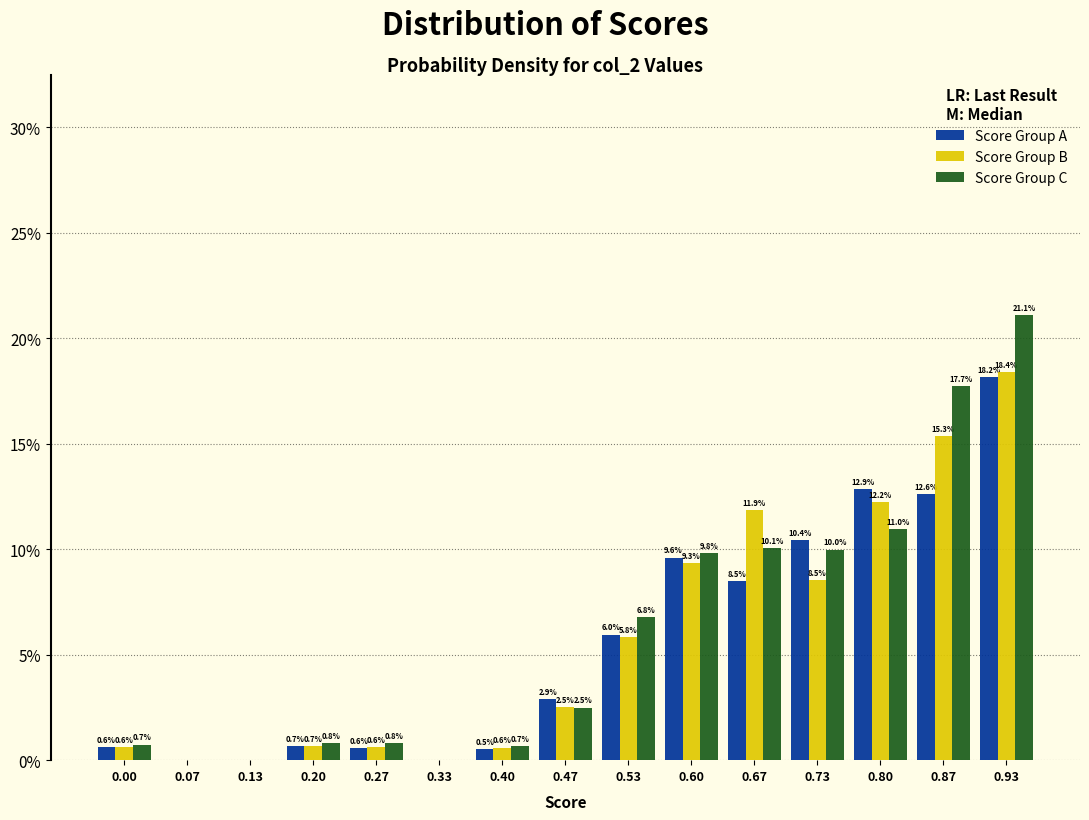

Reading left to right, what are all the values shown in this chart?

Score Group A: 0.00=0.6	0.07=0.0	0.13=0.0	0.20=0.7	0.27=0.6	0.33=0.0	0.40=0.5	0.47=2.9	0.53=6.0	0.60=9.6	0.67=8.5	0.73=10.4	0.80=12.9	0.87=12.6	0.93=18.2
Score Group B: 0.00=0.6	0.07=0.0	0.13=0.0	0.20=0.7	0.27=0.6	0.33=0.0	0.40=0.6	0.47=2.5	0.53=5.8	0.60=9.3	0.67=11.9	0.73=8.5	0.80=12.2	0.87=15.3	0.93=18.4
Score Group C: 0.00=0.7	0.07=0.0	0.13=0.0	0.20=0.8	0.27=0.8	0.33=0.0	0.40=0.7	0.47=2.5	0.53=6.8	0.60=9.8	0.67=10.1	0.73=10.0	0.80=11.0	0.87=17.7	0.93=21.1